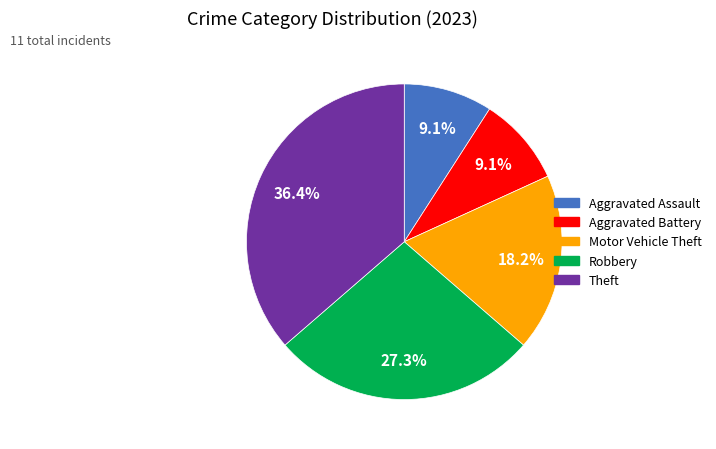

What percentage is the Aggravated Assault slice, to the nearest percent?

9%